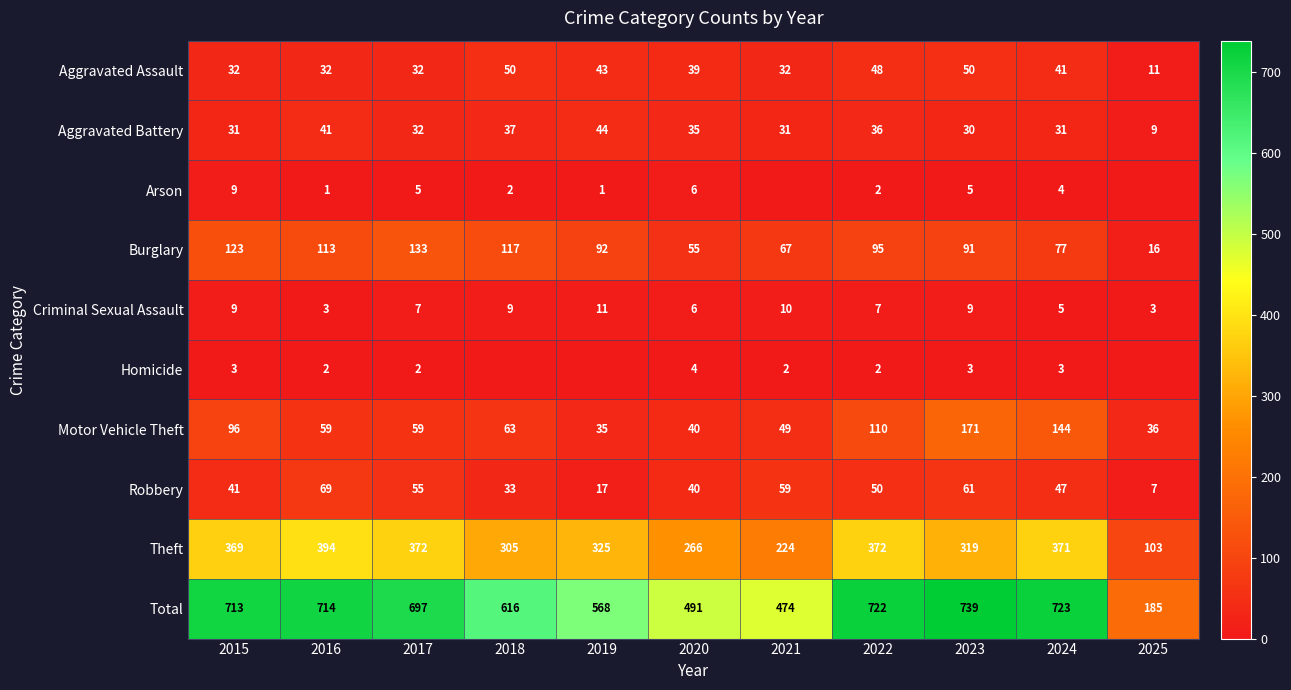

True or false: Criminal Sexual Assault has a value of 18 at 2021.

False